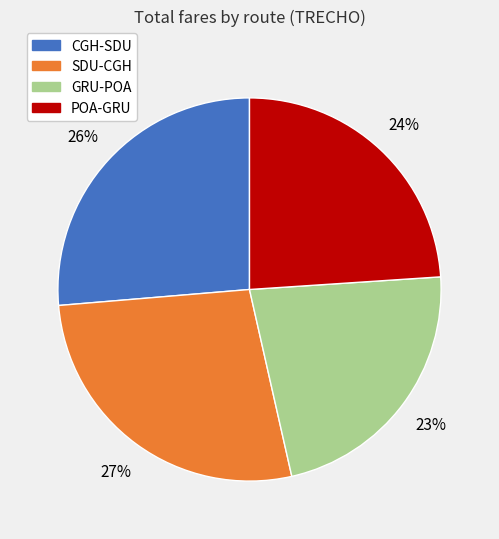

Which category has the biggest portion of the pie?

SDU-CGH